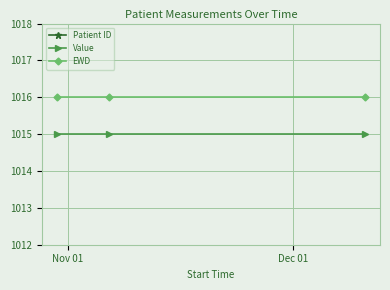

What is the value of the Value point at the 3rd from the left?

1015